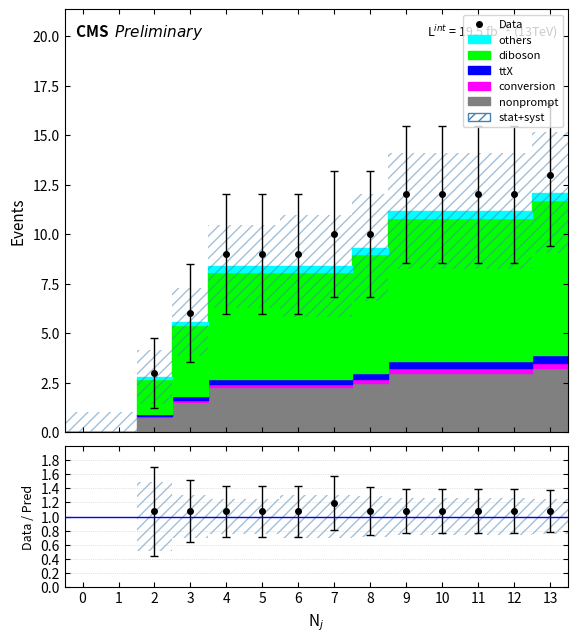

How many positive values does the nonprompt series have?

12